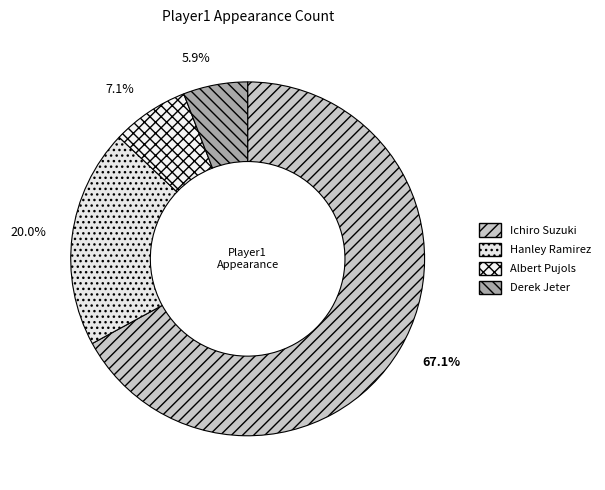

Is there a majority slice in this chart?

Yes